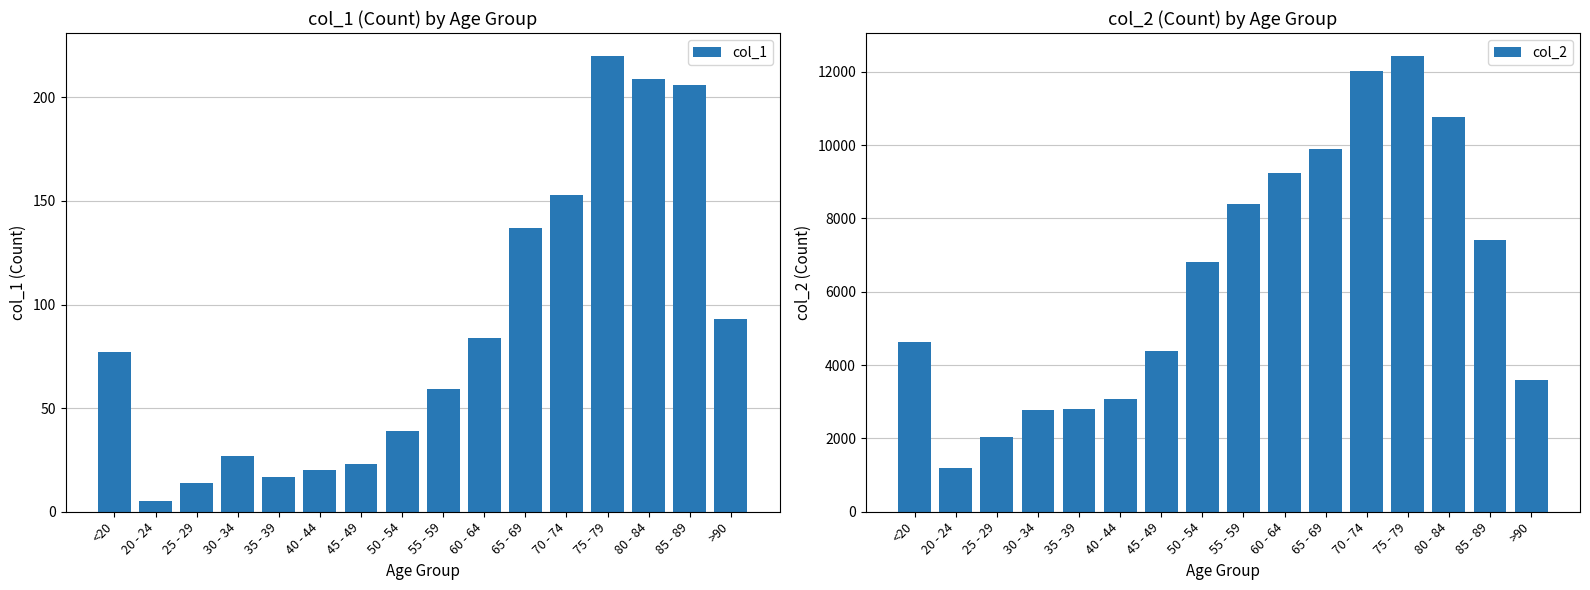

At which label is col_2 closest to 6812?

50 - 54